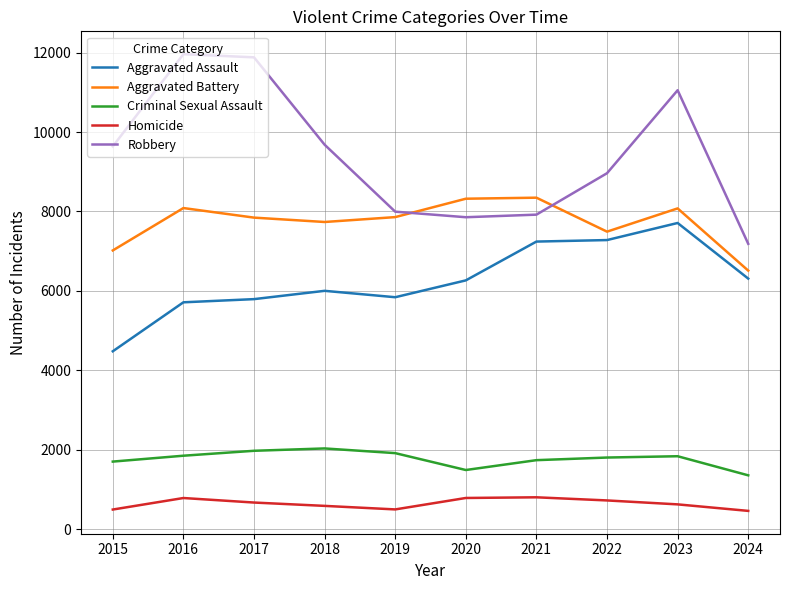

Which series has the largest total across all categories?

Robbery